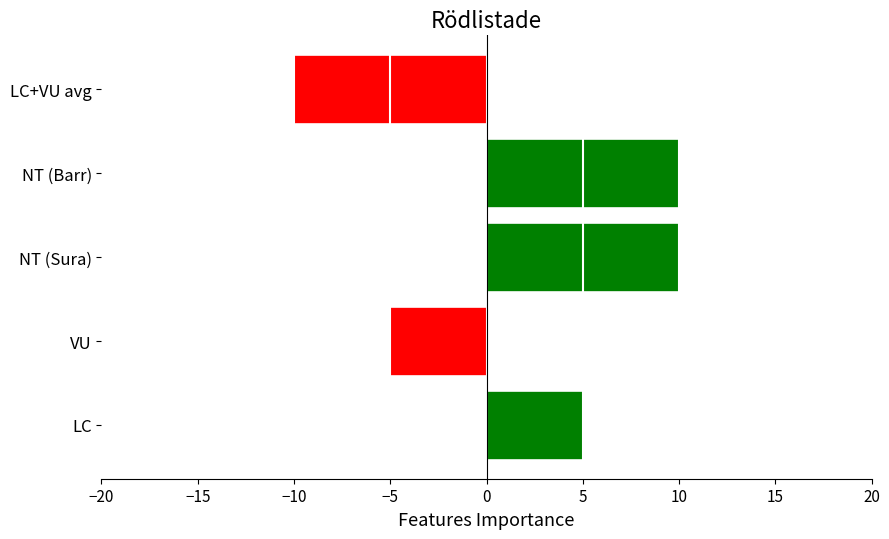

What is the smallest value displayed?

-10